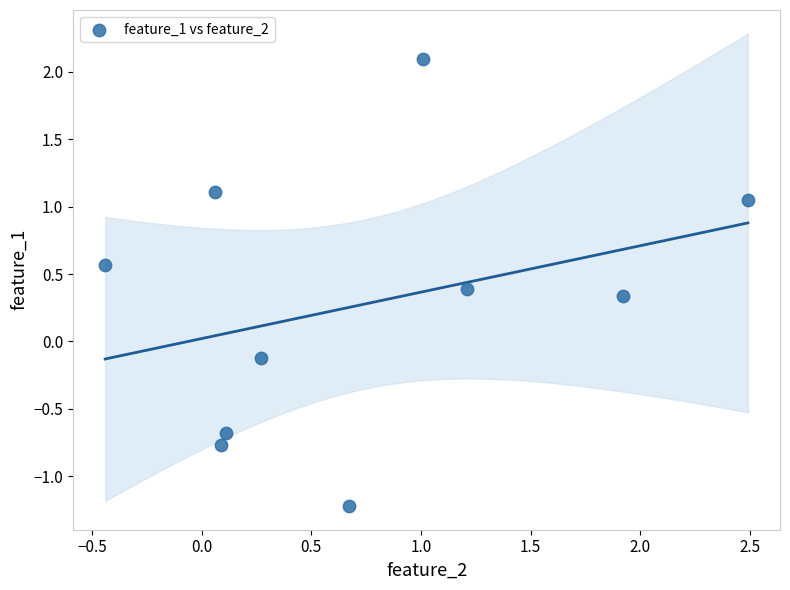

What is the average X value?

0.7